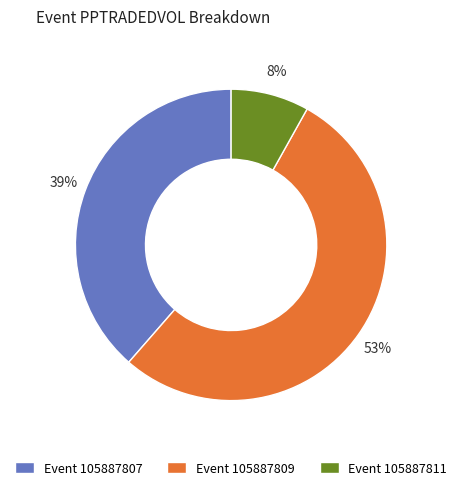

To the nearest percent, what portion does Event 105887809 represent?

53%